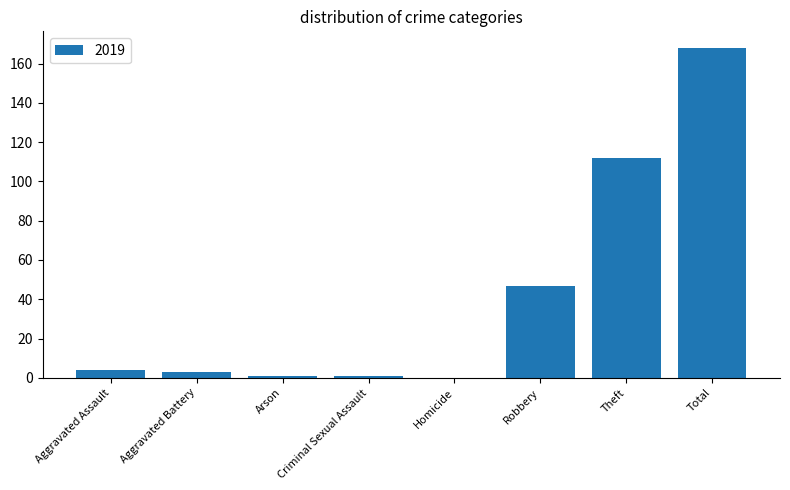

Between Robbery and Total, which is larger?

Total